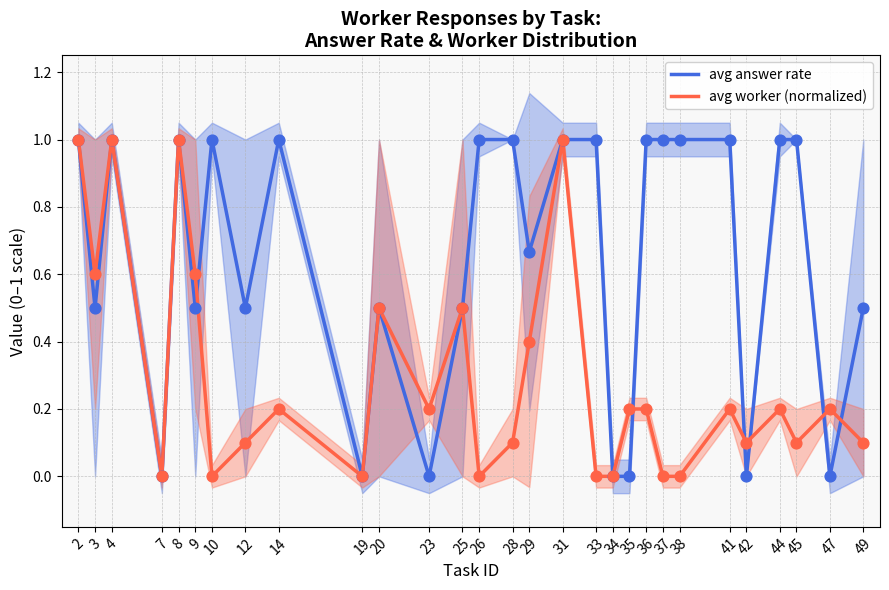

Which series has the largest total across all categories?

avg answer rate